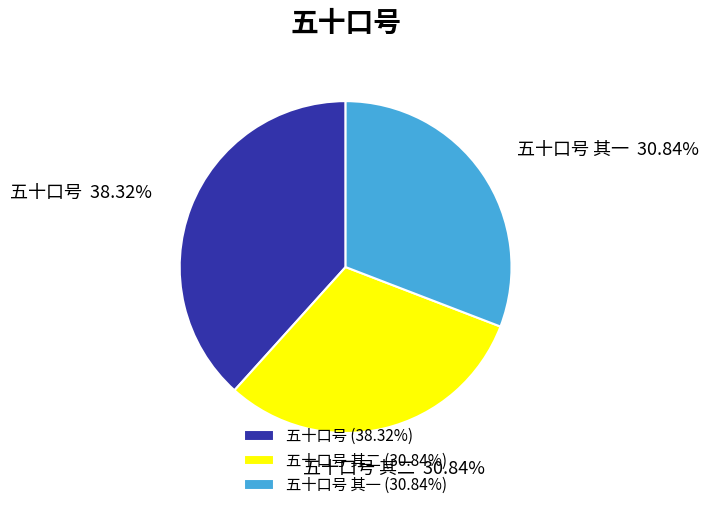

To the nearest percent, what is the average slice percentage?

33%